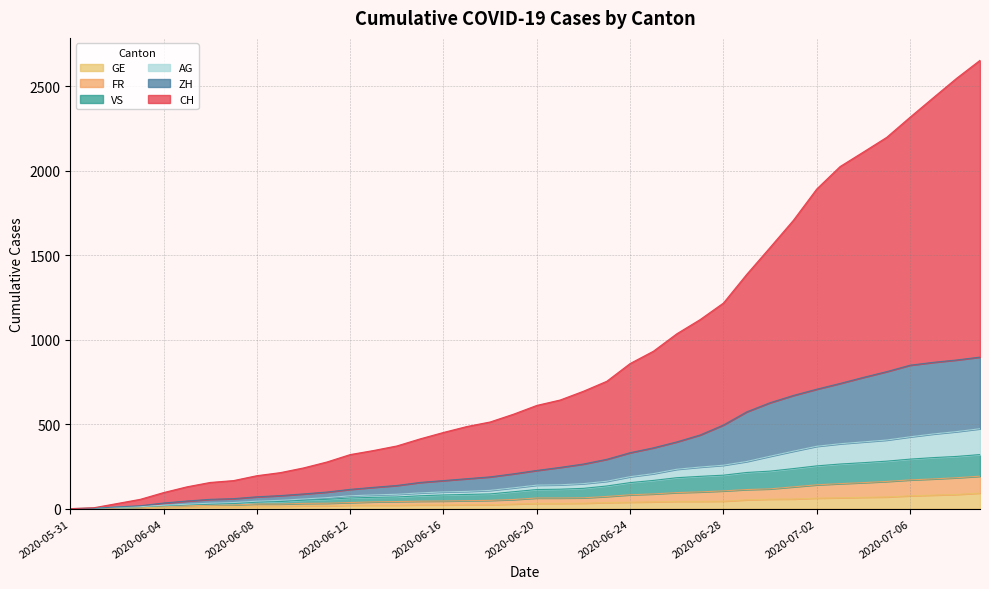

Where does the VS series first go above 113?

2020-06-21